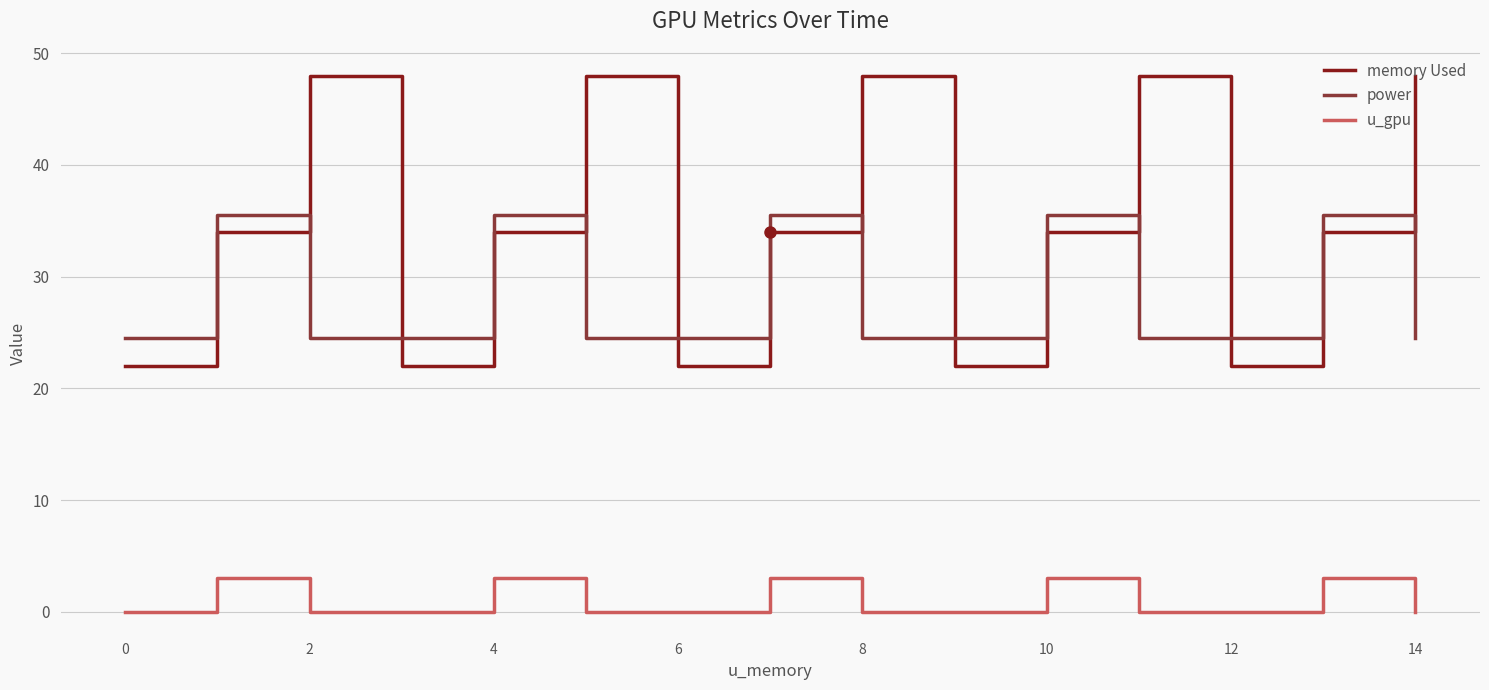

What is the difference between the maximum and second lowest values in the memory Used series?

26.0